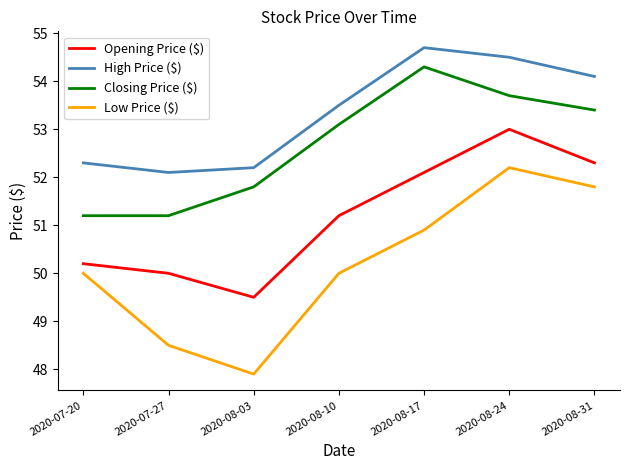

What is the sum of the Opening Price ($) values at 2020-08-03 and 2020-07-20?

99.7